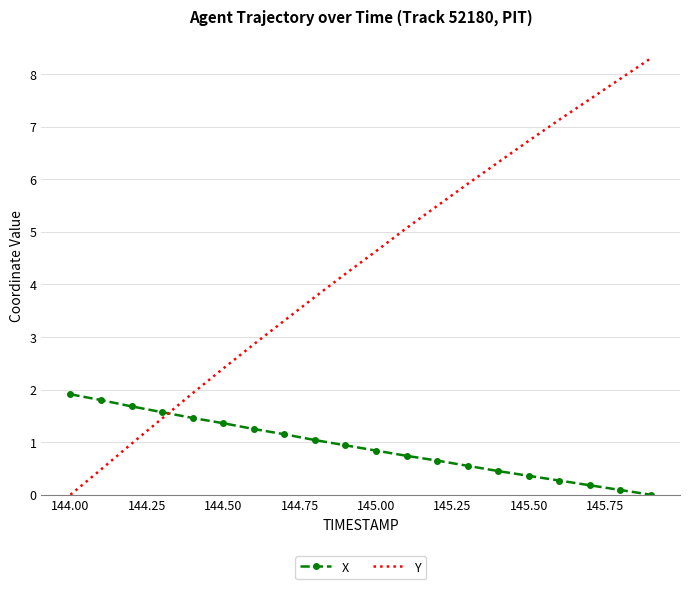

What is the difference between the second highest and minimum values in the Y series?

7.9